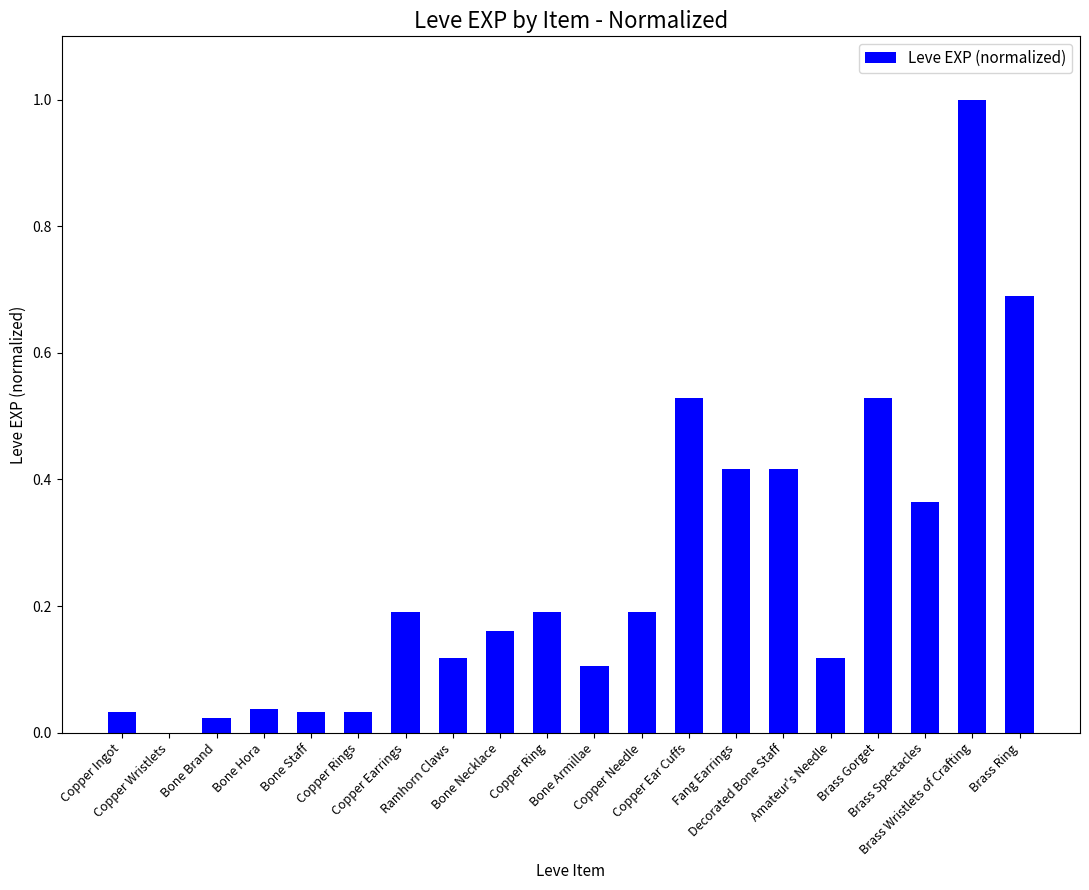

What is the greatest value displayed?

1.0